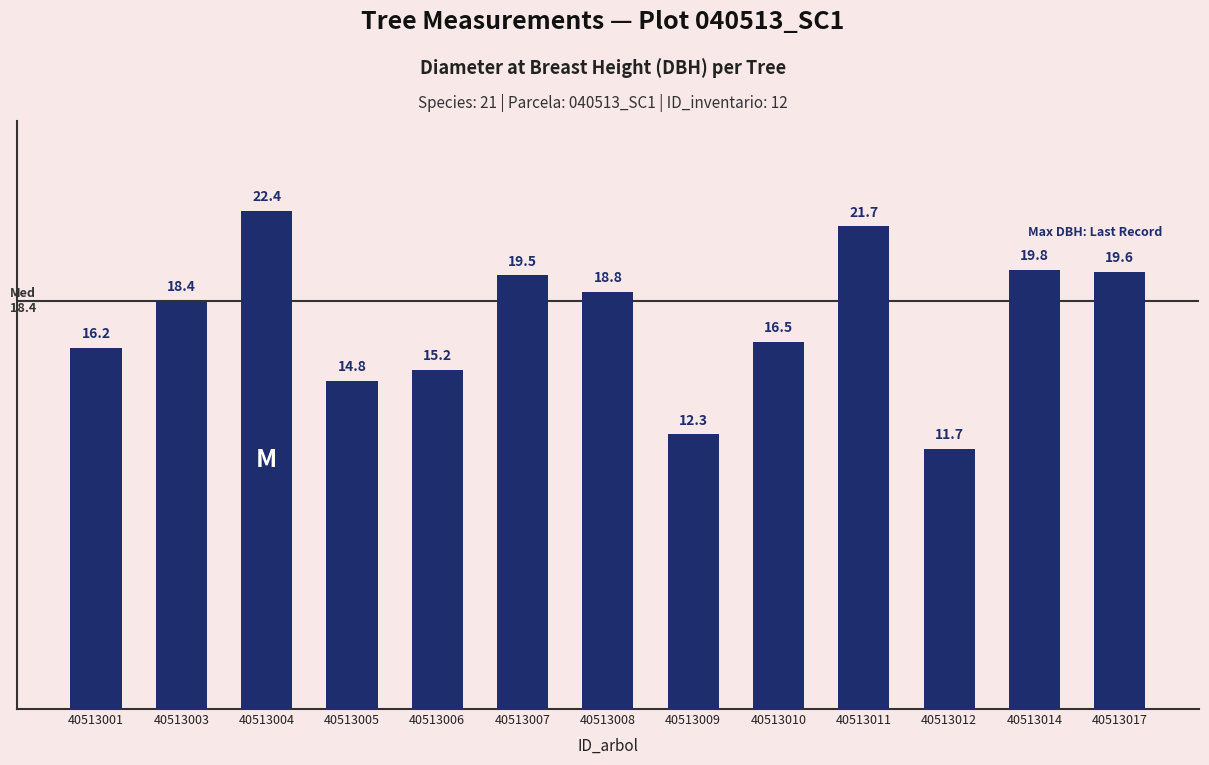

What is the sum of all values?

226.9